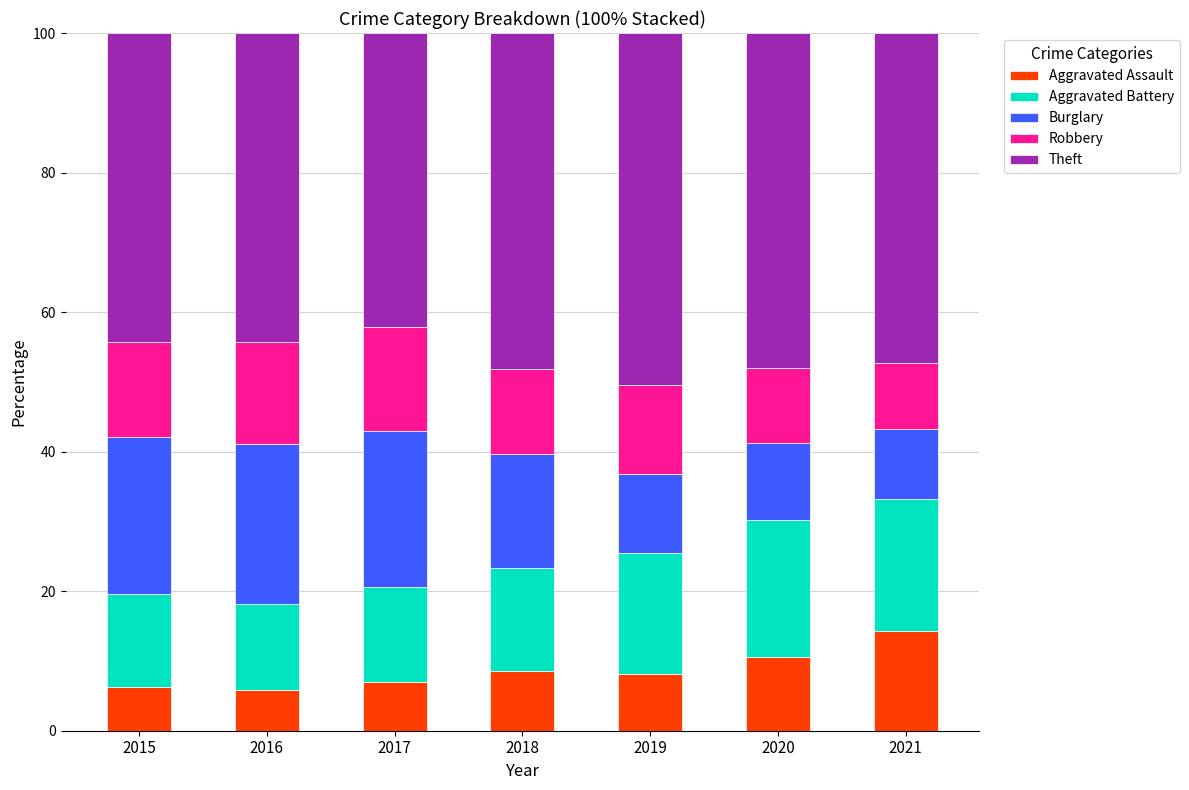

What is the total value across all series at 2019?

100.0